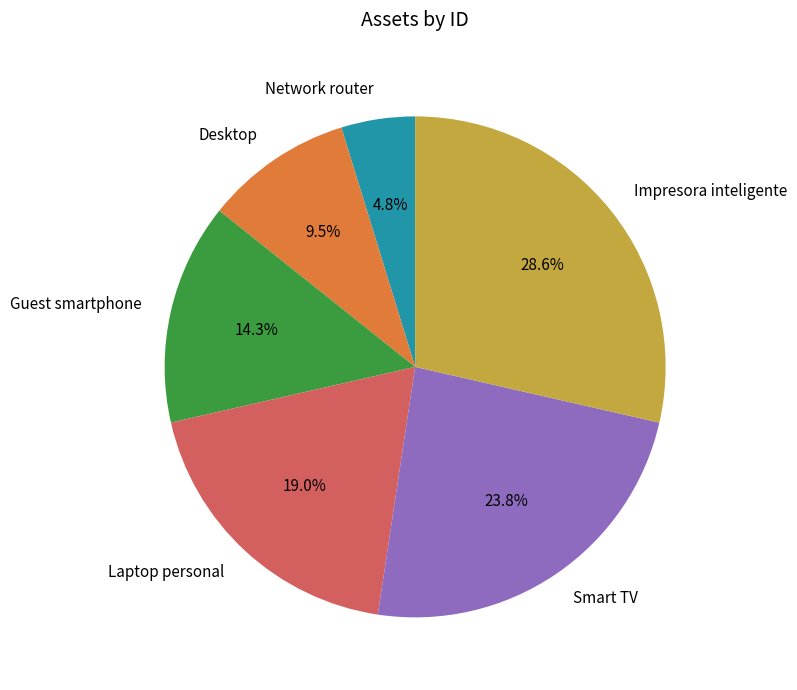

What percentage is the Network router slice, to the nearest percent?

5%